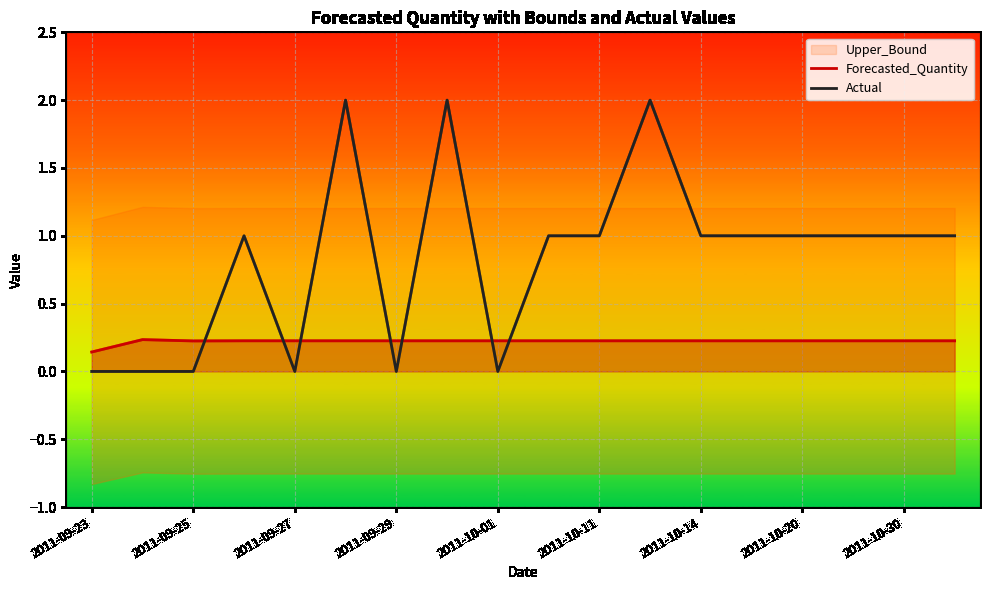

Which series ends up on top after the final intersection of Forecasted_Quantity and Actual?

Actual